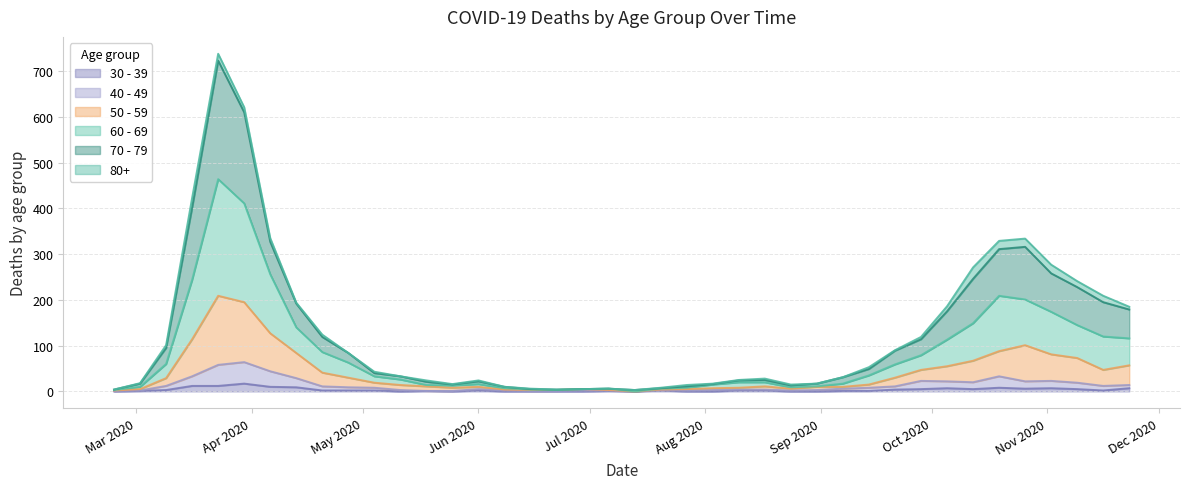

What are all the series names shown in the legend?

30 - 39, 40 - 49, 50 - 59, 60 - 69, 70 - 79, 80+